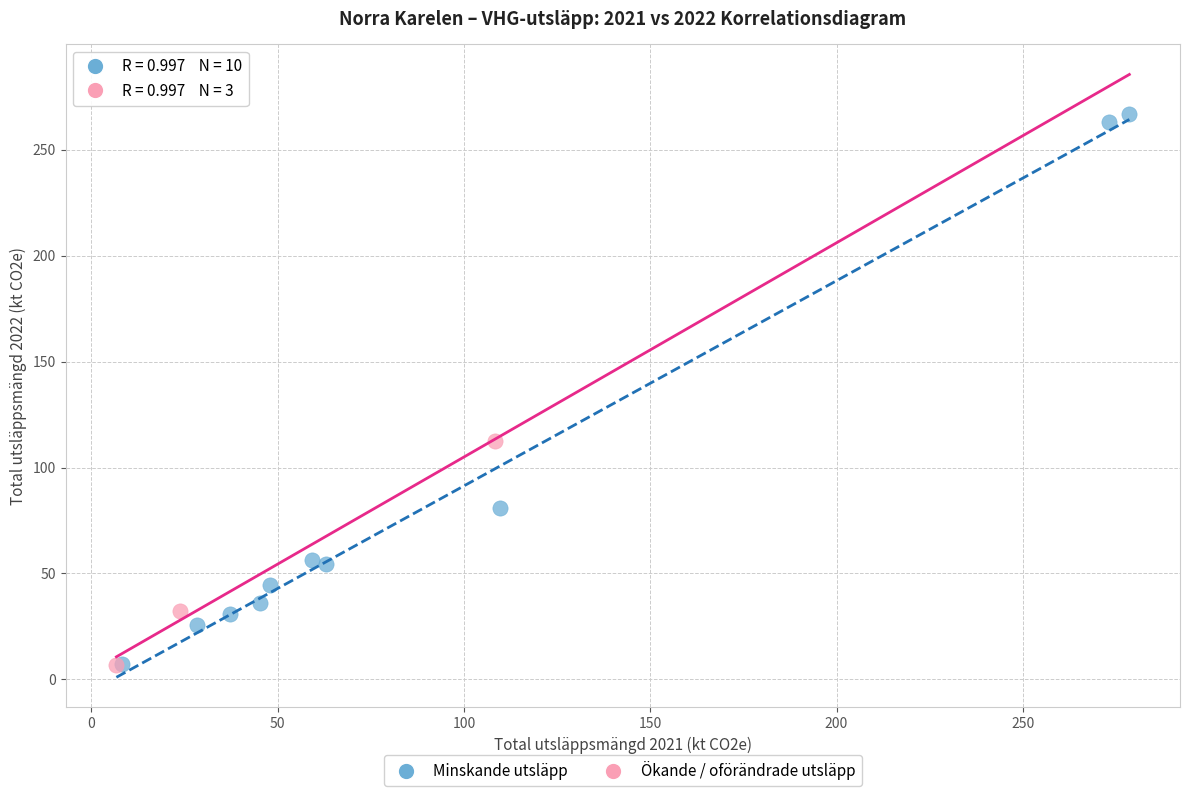

Which series has the largest Y range (max minus min)?

Minskande utsläpp